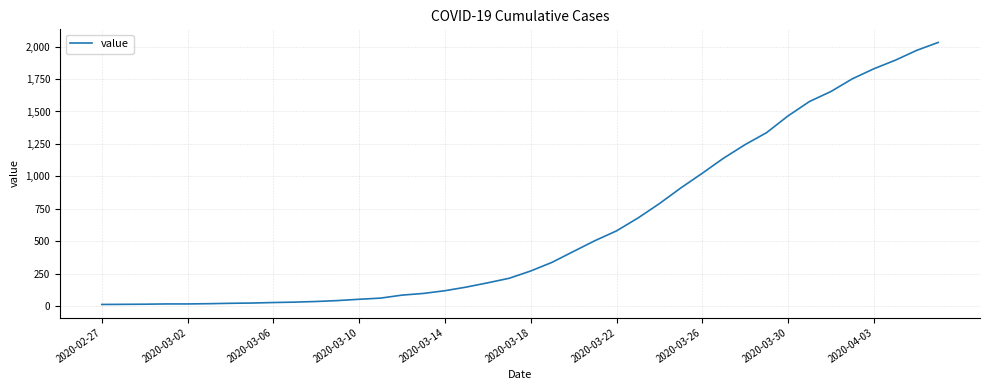

What is the minimum value shown in the chart?

13